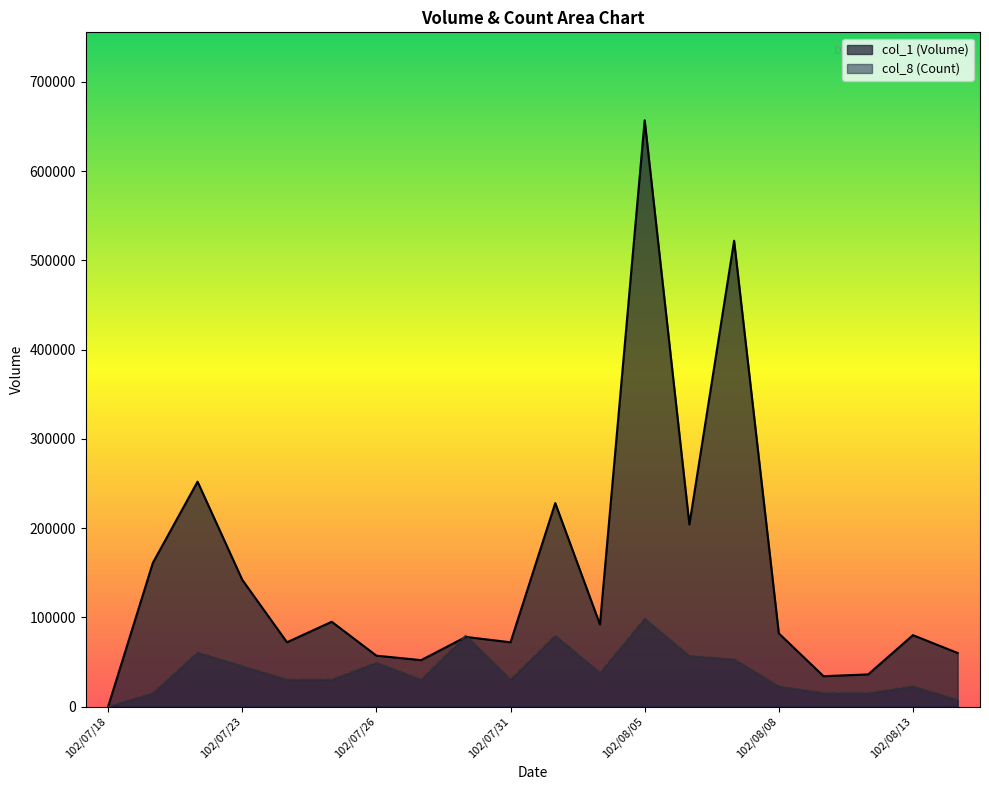

Is it true that col_8 (Count) equals 22742.3 at 102/08/13?

True